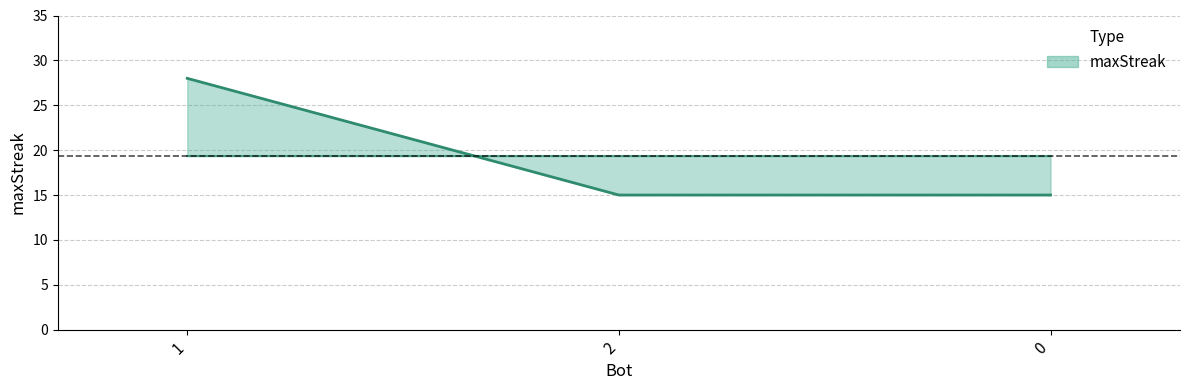

Does the chart display data point markers on the line(s)?

No